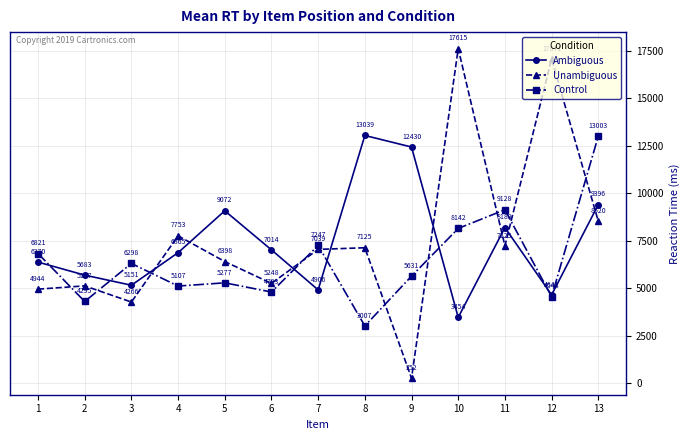

The value of Ambiguous at 11 is 8189. True or false?

True